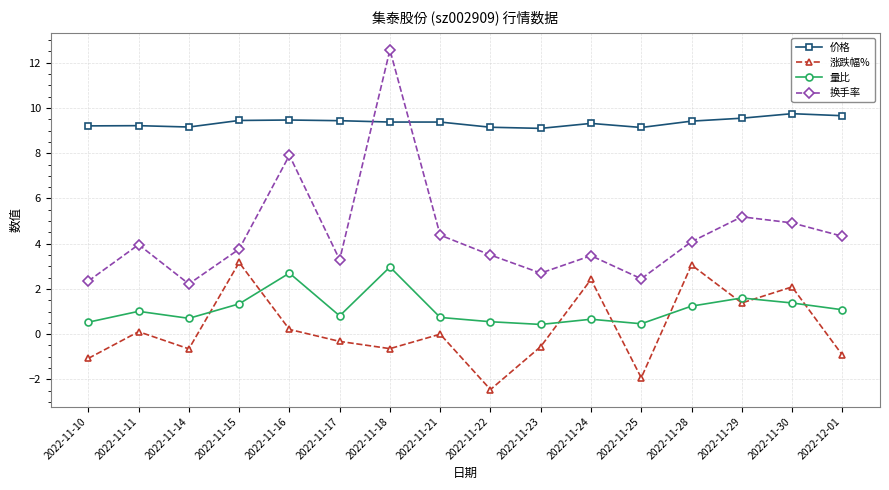

At which category does 换手率 reach its first local peak?

2022-11-11